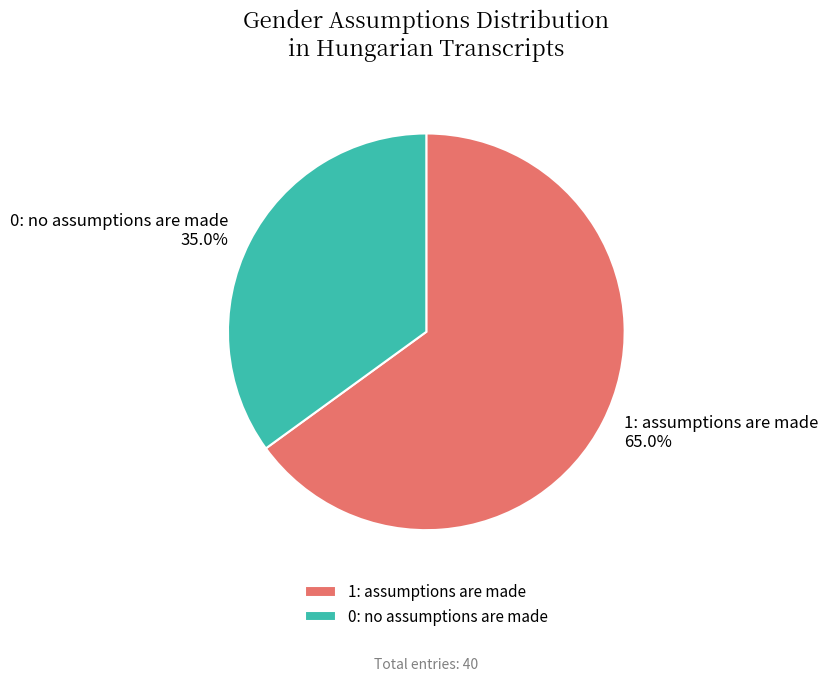

What is the ratio of the value at 1: assumptions are made 65.0% to the value at 0: no assumptions are made 35.0%?

1.9